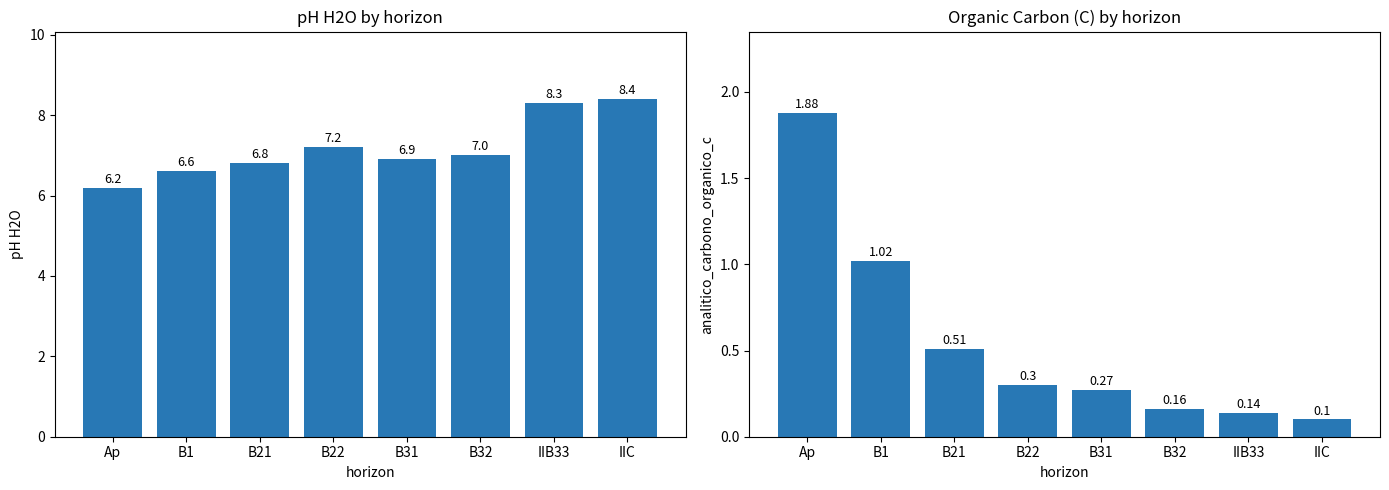

What is the difference between the second highest and second lowest values in the analitico_ph_h2o series?

1.7